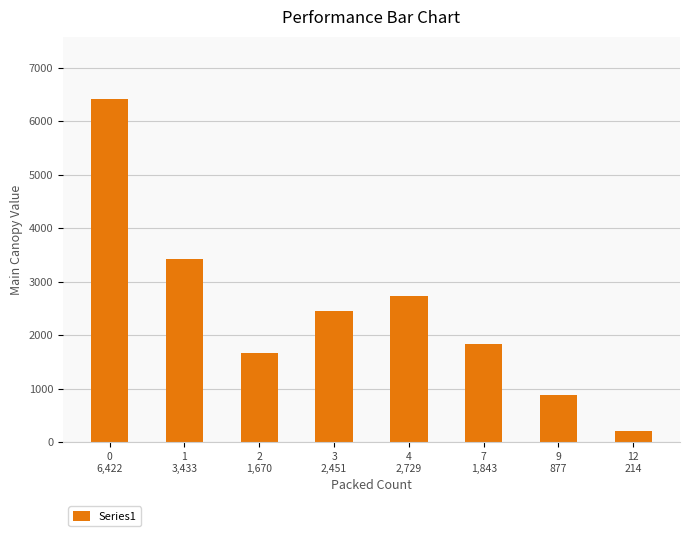

How many values are below 2451?

4